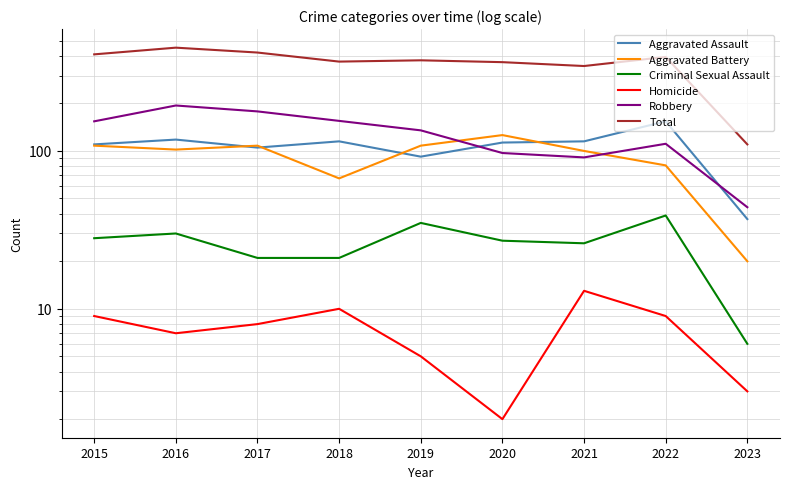

How many interior local peaks does the Aggravated Battery series have?

2